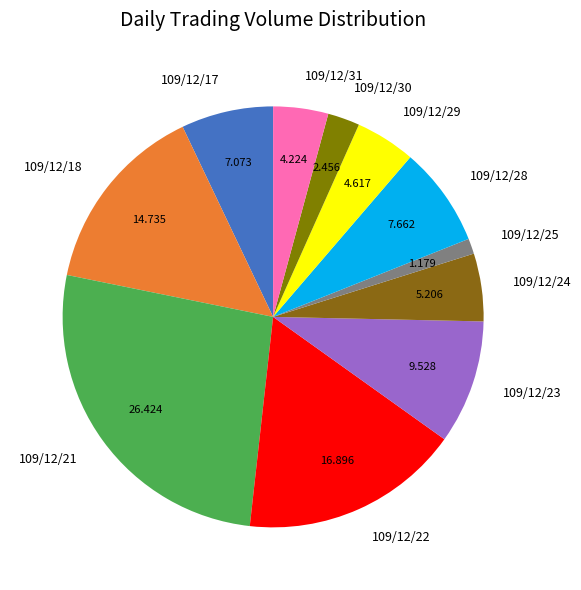

Do 109/12/30 and 109/12/31 together represent more than half of the pie?

No